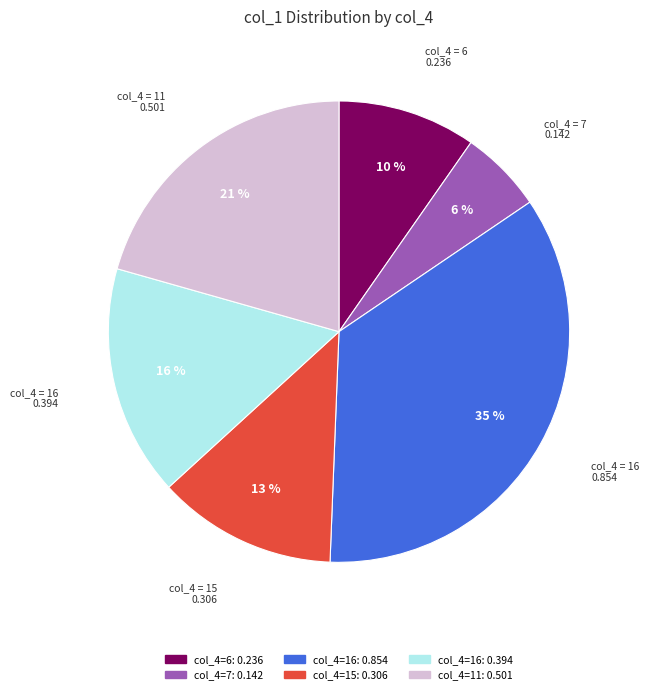

How many slices are in this pie chart?

6